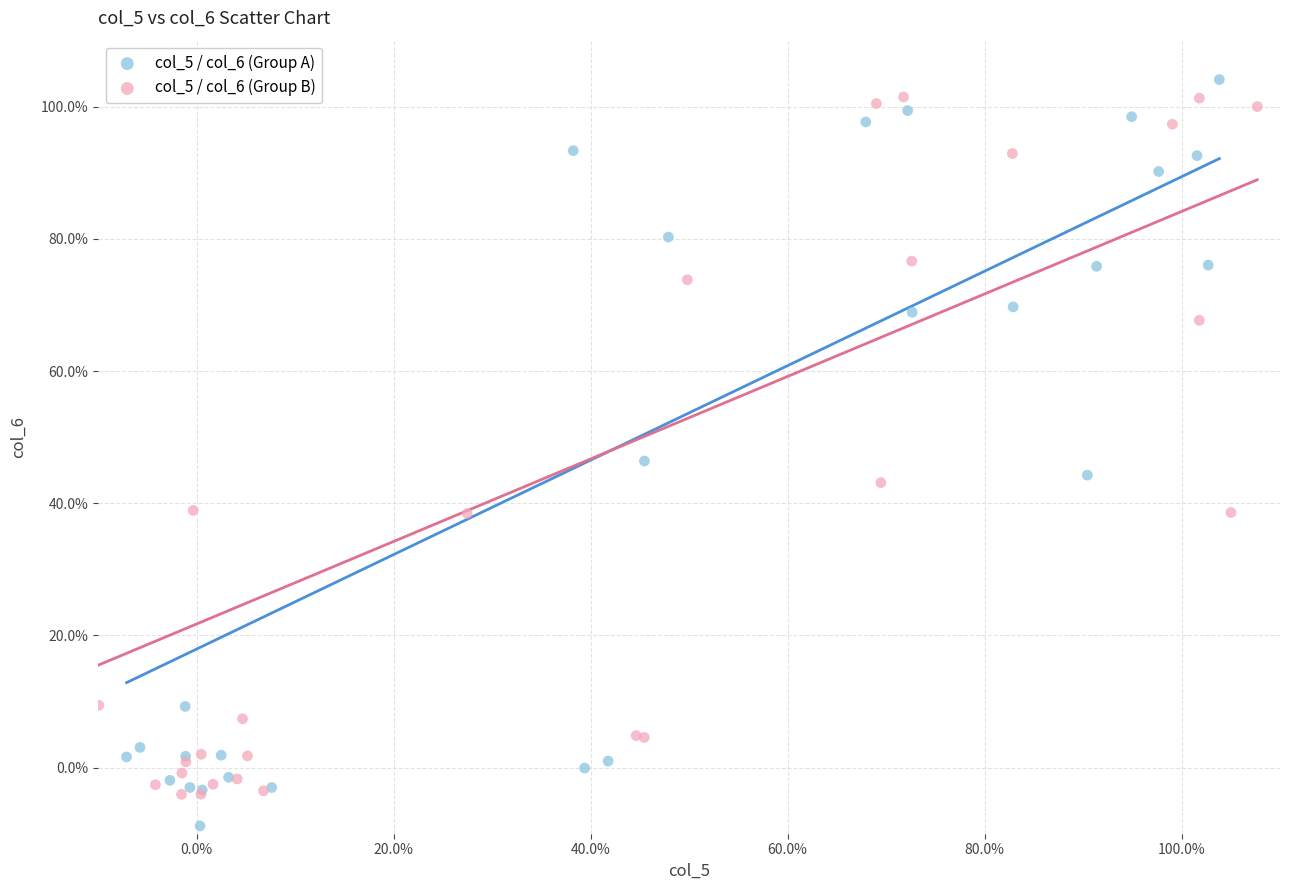

What are all the series names shown in the legend?

col_5 / col_6 (Group A), col_5 / col_6 (Group B)